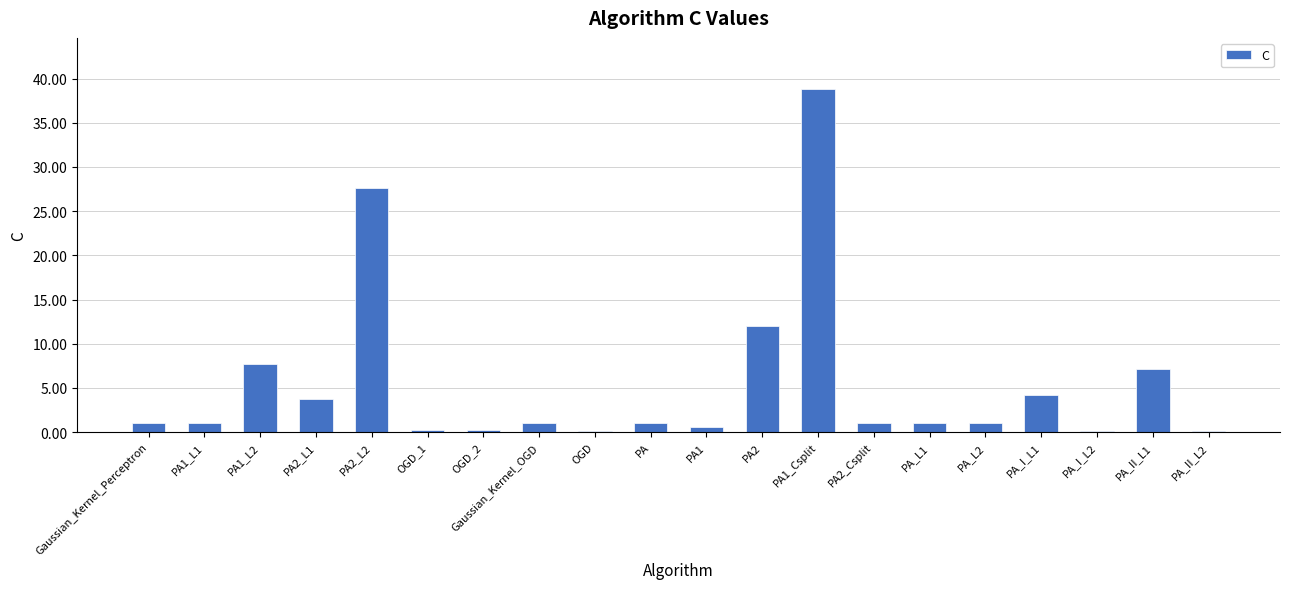

What is the sum of all values?

109.5